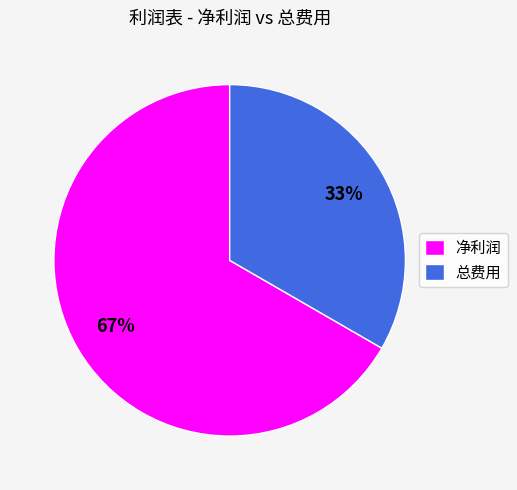

To the nearest percent, what portion does 总费用 represent?

33%